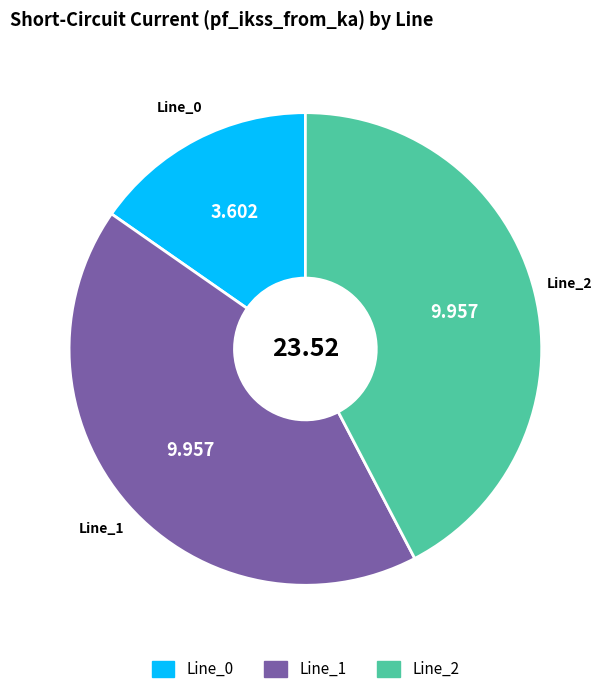

Combined, do Line_0 and Line_2 account for over 50%?

Yes